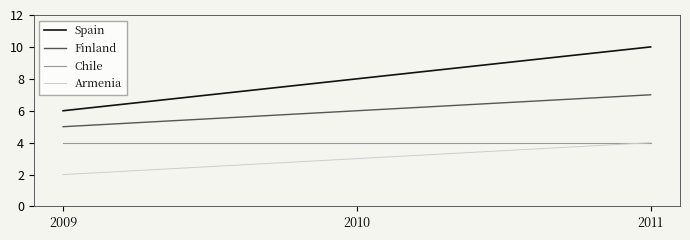

Does the chart display data point markers on the line(s)?

No